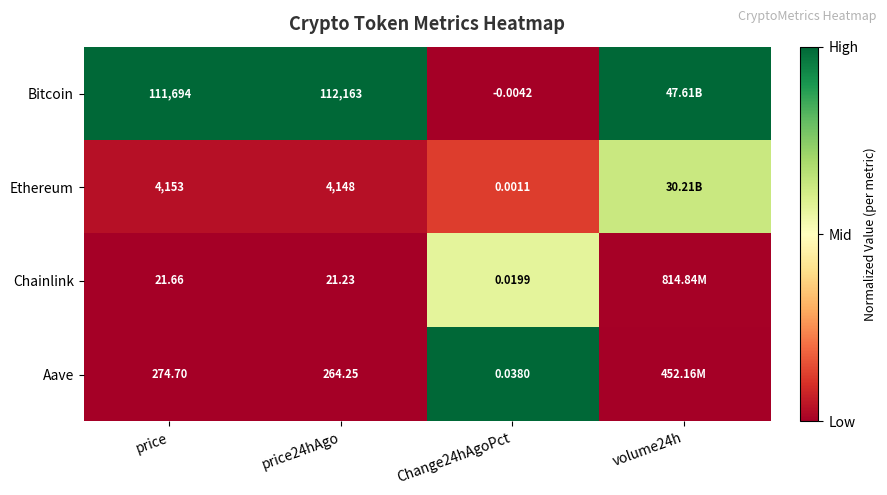

The Aave series shows 0.4 at Change24hAgoPct. True or false?

False